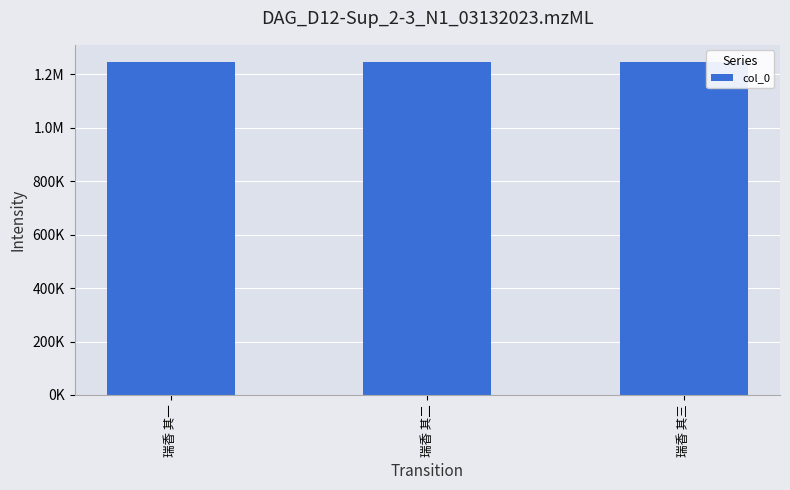

What is the label of the 3rd bar from the left?

瑞香 其三